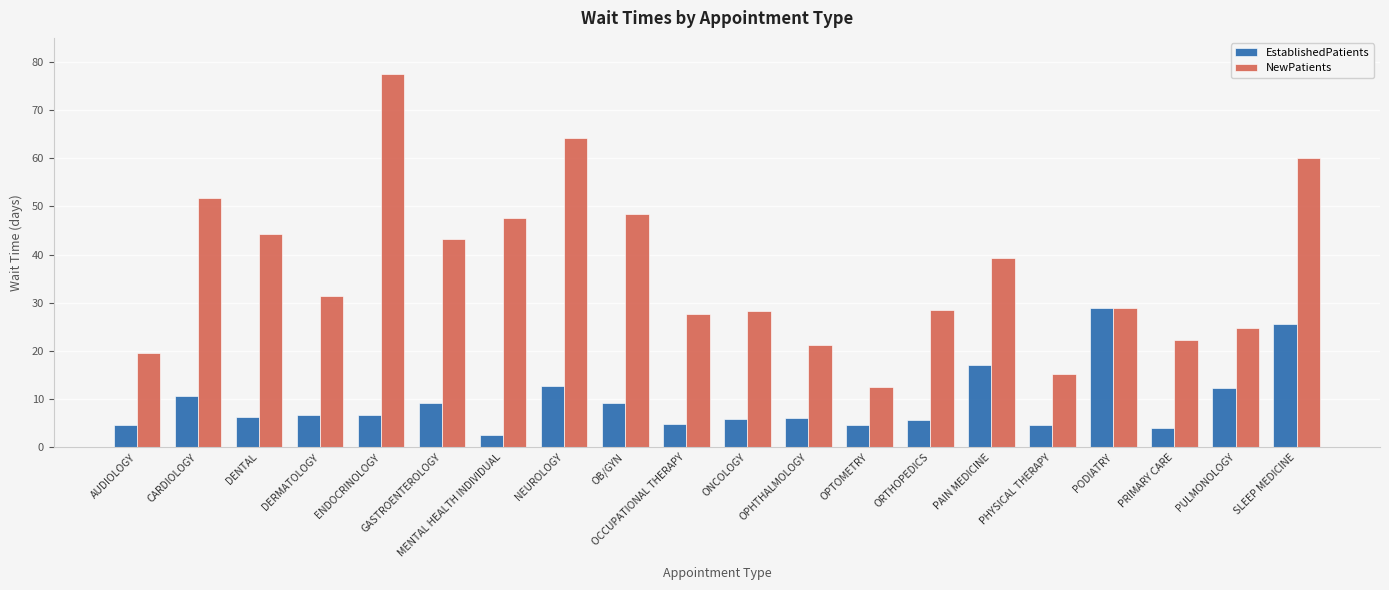

List the series in order of their overall mean, lowest first.

EstablishedPatients, NewPatients